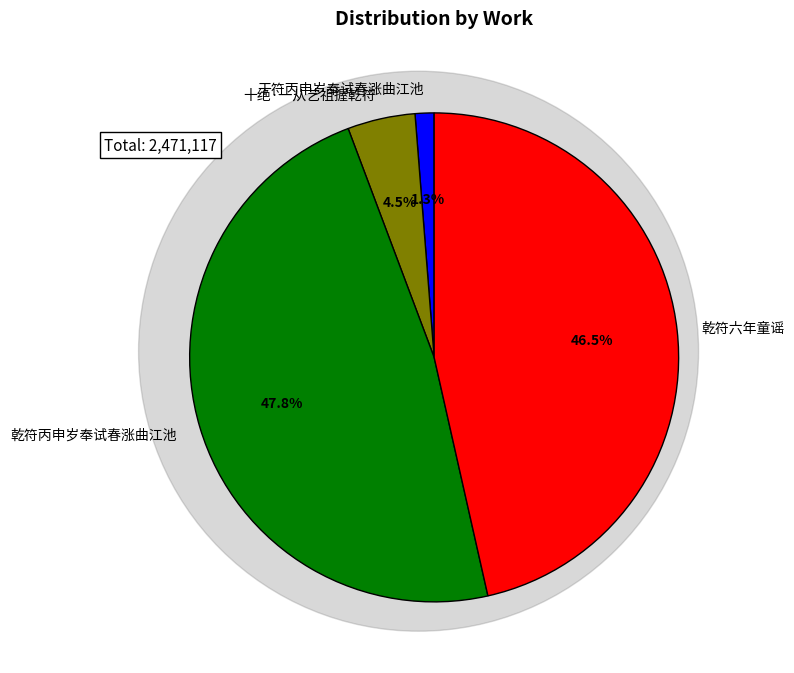

Approximately how many times larger is the value at 乾符丙申岁奉试春涨曲江池 compared to 乾符六年童谣?

1.0